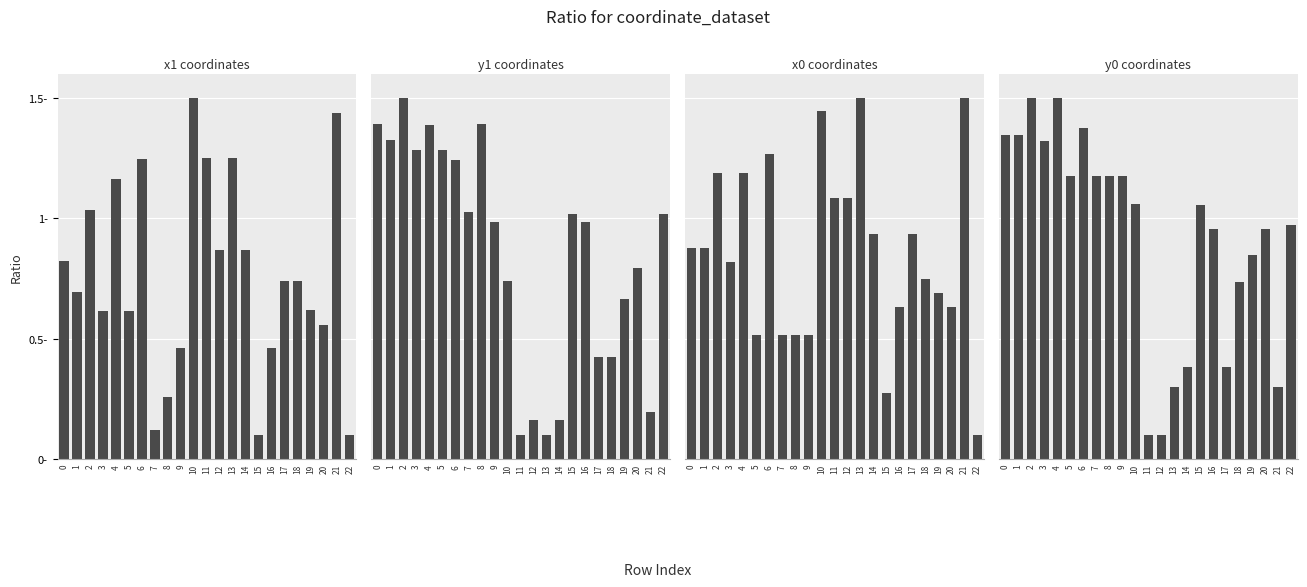

The value of x1 at 19 is 0.6. True or false?

True